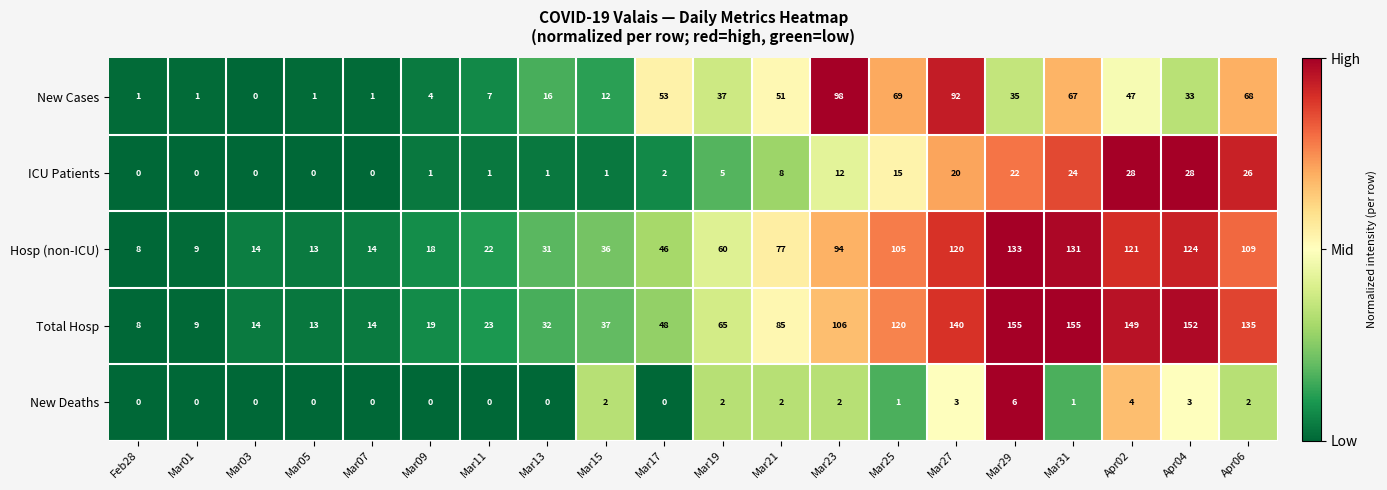

The value of ICU Patients at Mar21 is 8. True or false?

True